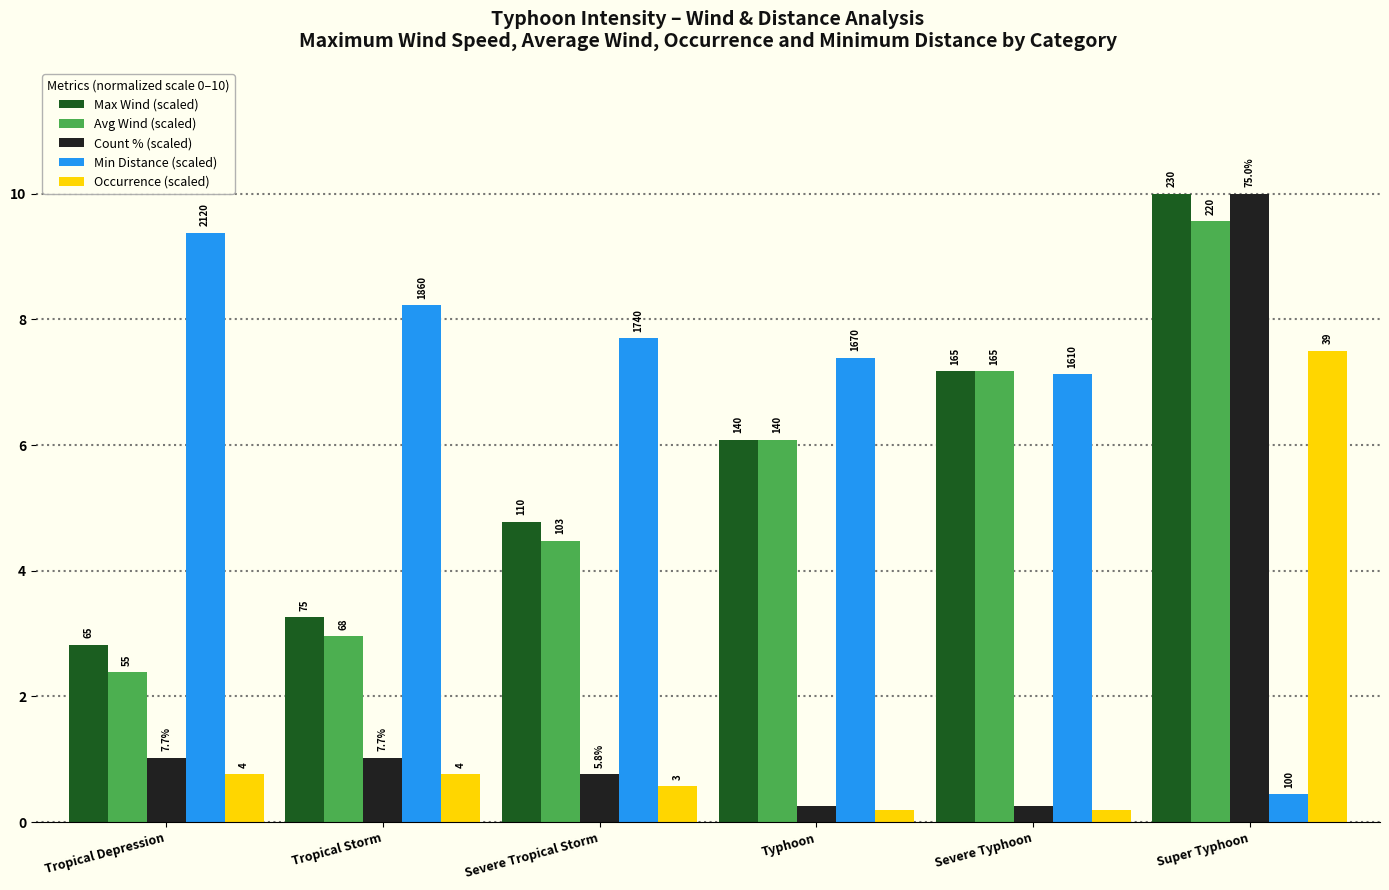

Reading left to right, extract all data points from this chart.

Max Wind (scaled): Tropical Depression=2.8	Tropical Storm=3.3	Severe Tropical Storm=4.8	Typhoon=6.1	Severe Typhoon=7.2	Super Typhoon=10.0
Avg Wind (scaled): Tropical Depression=2.4	Tropical Storm=3.0	Severe Tropical Storm=4.5	Typhoon=6.1	Severe Typhoon=7.2	Super Typhoon=9.6
Count % (scaled): Tropical Depression=1.0	Tropical Storm=1.0	Severe Tropical Storm=0.8	Typhoon=0.3	Severe Typhoon=0.3	Super Typhoon=10.0
Min Distance (scaled): Tropical Depression=9.4	Tropical Storm=8.2	Severe Tropical Storm=7.7	Typhoon=7.4	Severe Typhoon=7.1	Super Typhoon=0.4
Occurrence (scaled): Tropical Depression=0.8	Tropical Storm=0.8	Severe Tropical Storm=0.6	Typhoon=0.2	Severe Typhoon=0.2	Super Typhoon=7.5